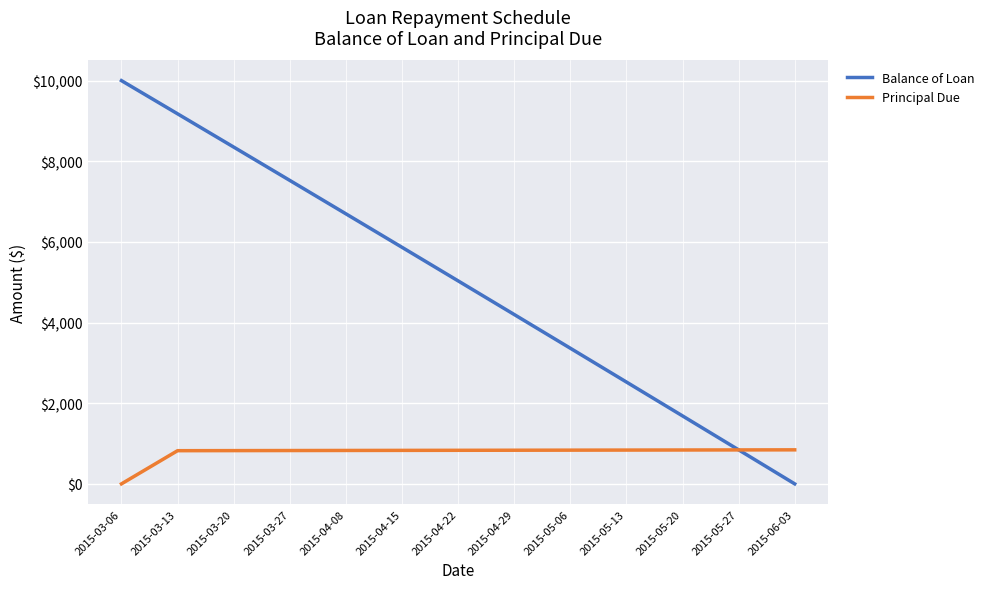

Where is Balance of Loan nearest to the value 5000?

2015-04-22